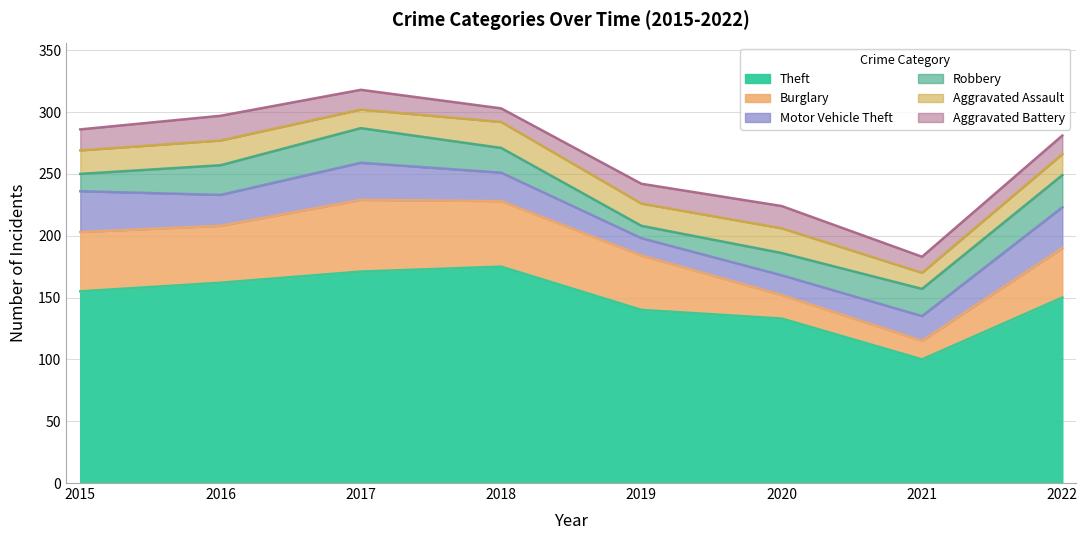

What is the sum of all Motor Vehicle Theft values?

194